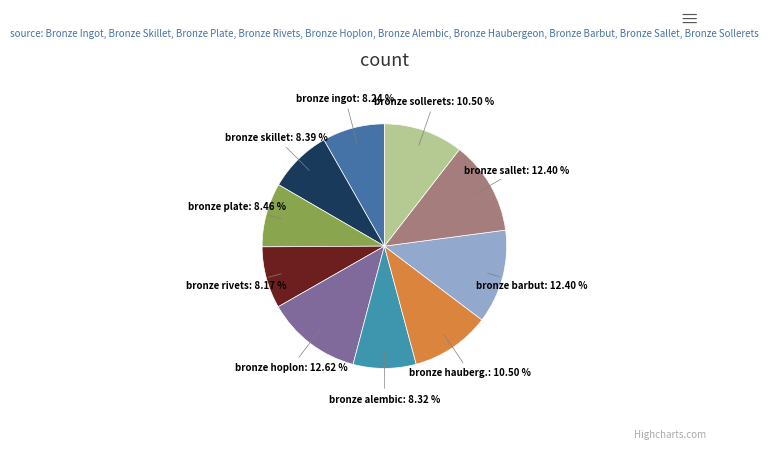

To the nearest percent, what is the difference between the largest and smallest slice percentages?

4%